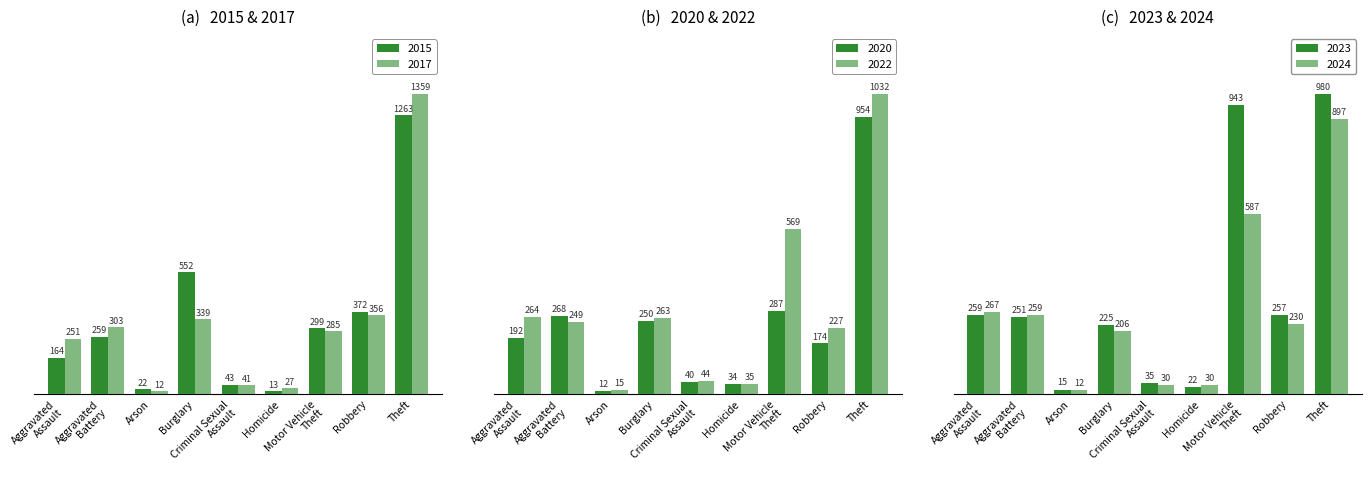

What is the value of the 2015 bar at the 3rd from the left?

22